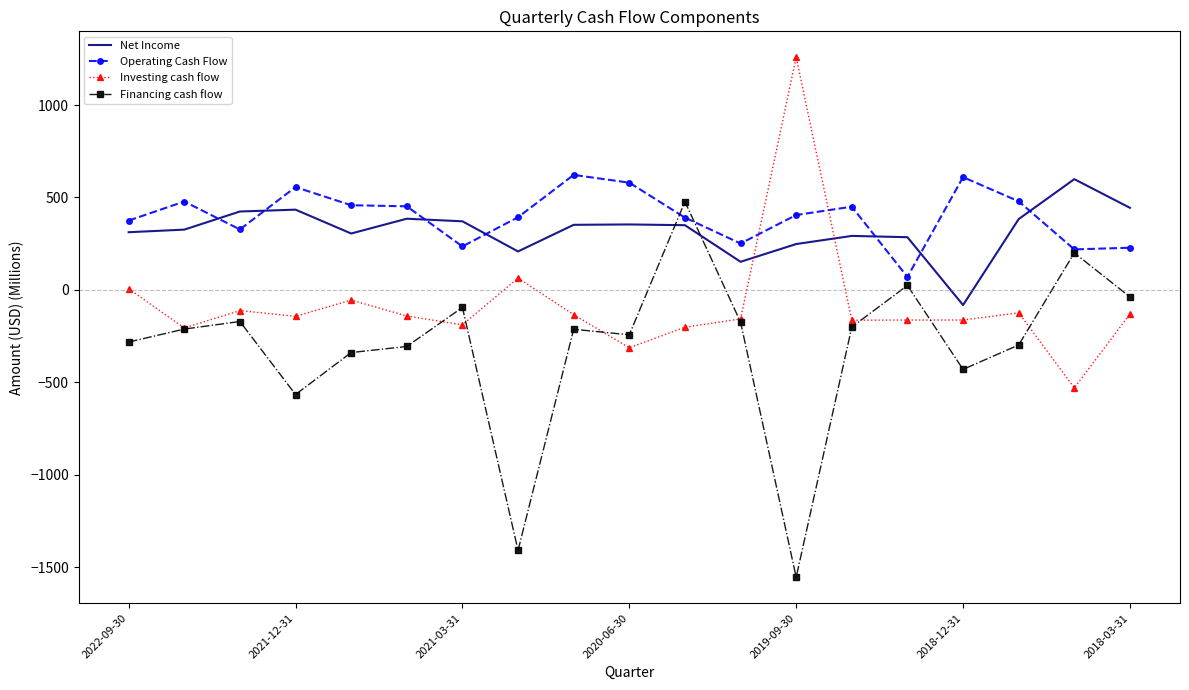

Which series has the widest spread of values?

Financing cash flow